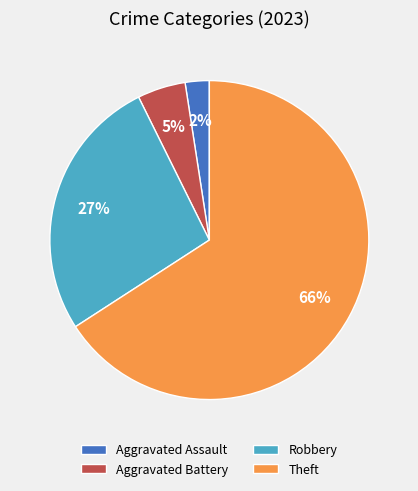

Combined, do Theft and Aggravated Battery account for over 50%?

Yes